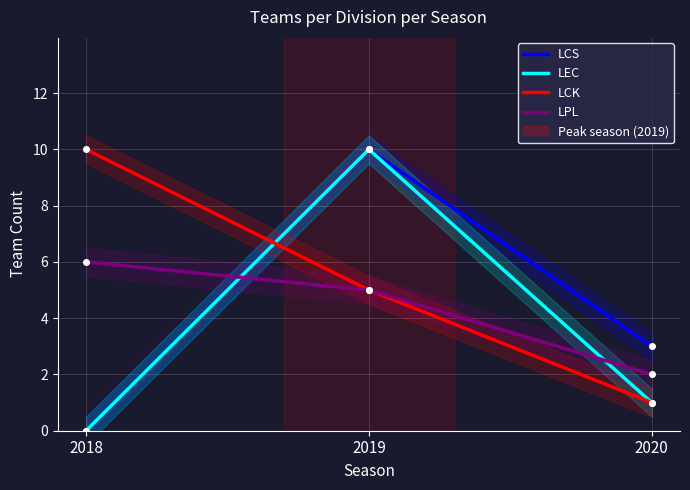

What is the approximate value of LCK at 2020?

1